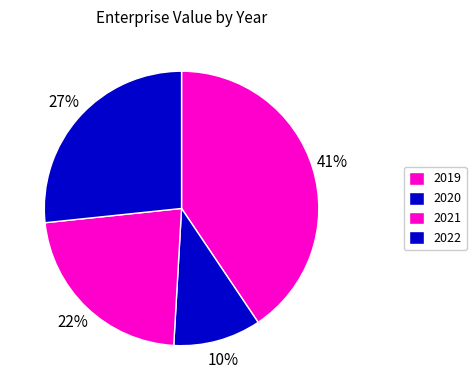

Which slice is the smallest?

2020